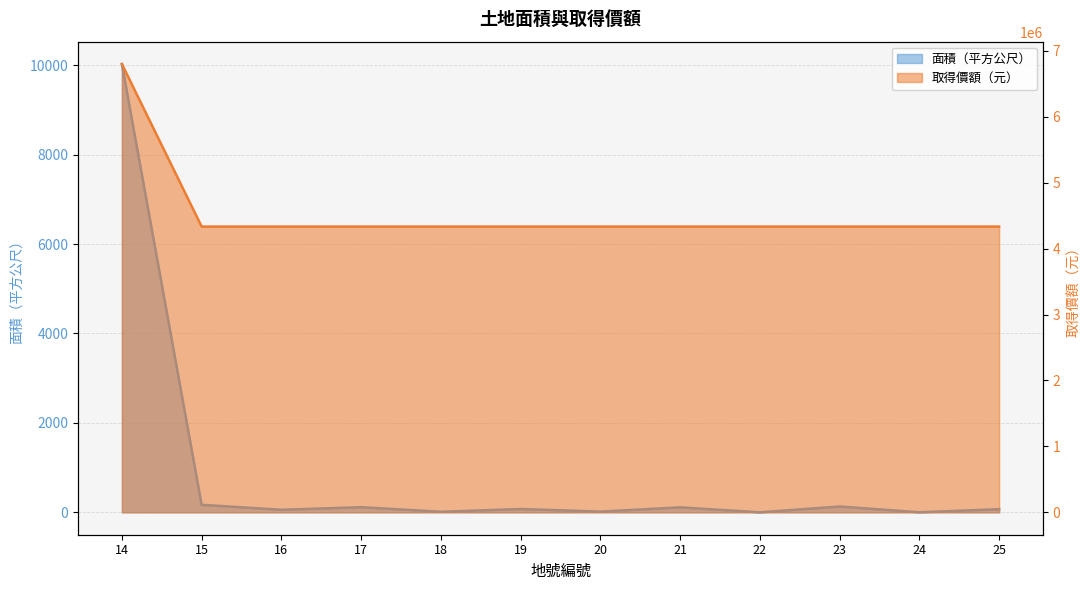

What is the minimum value for 取得價額?

4335000.0